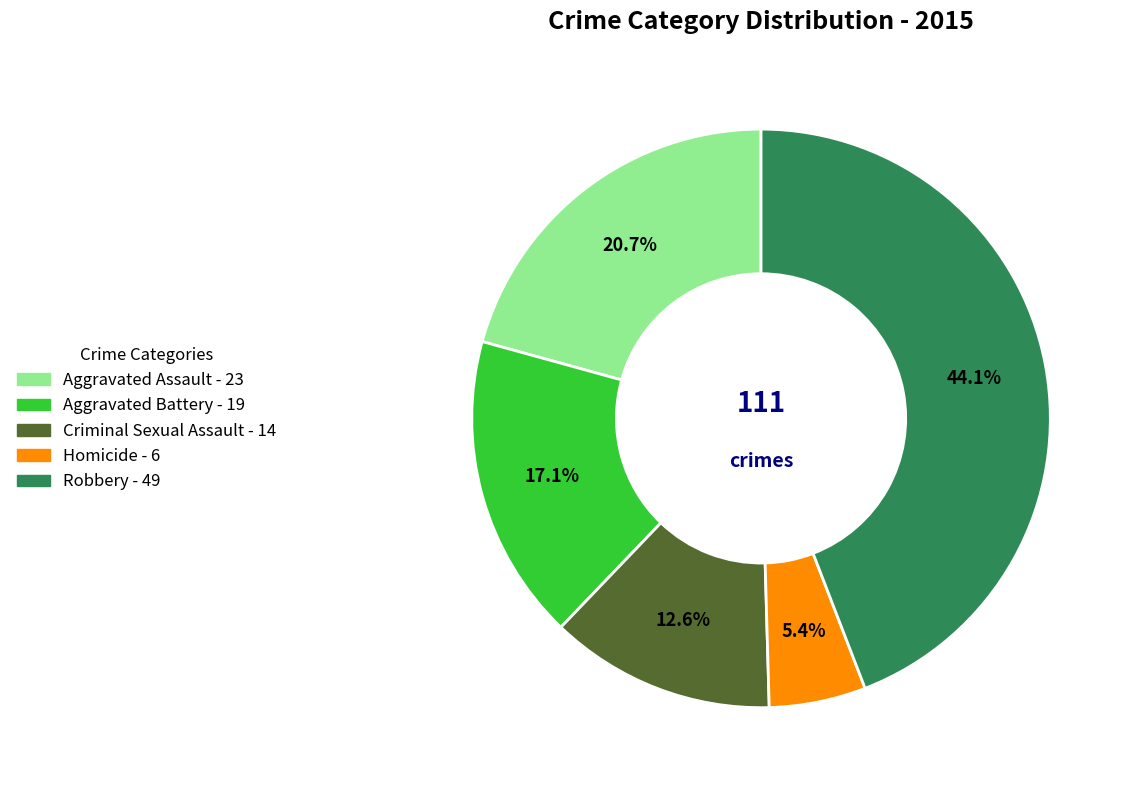

To the nearest percent, what is the average slice percentage?

20%